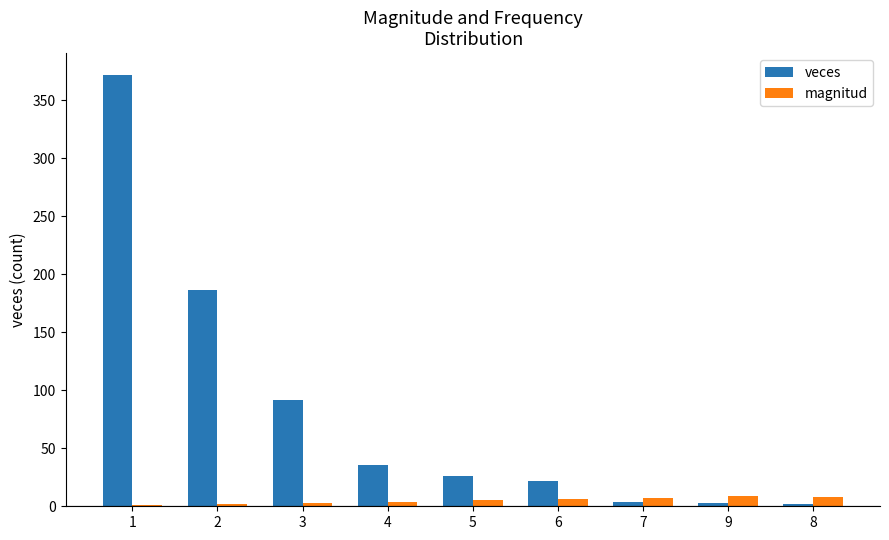

Between 3 and 7, which series saw the biggest shift?

veces